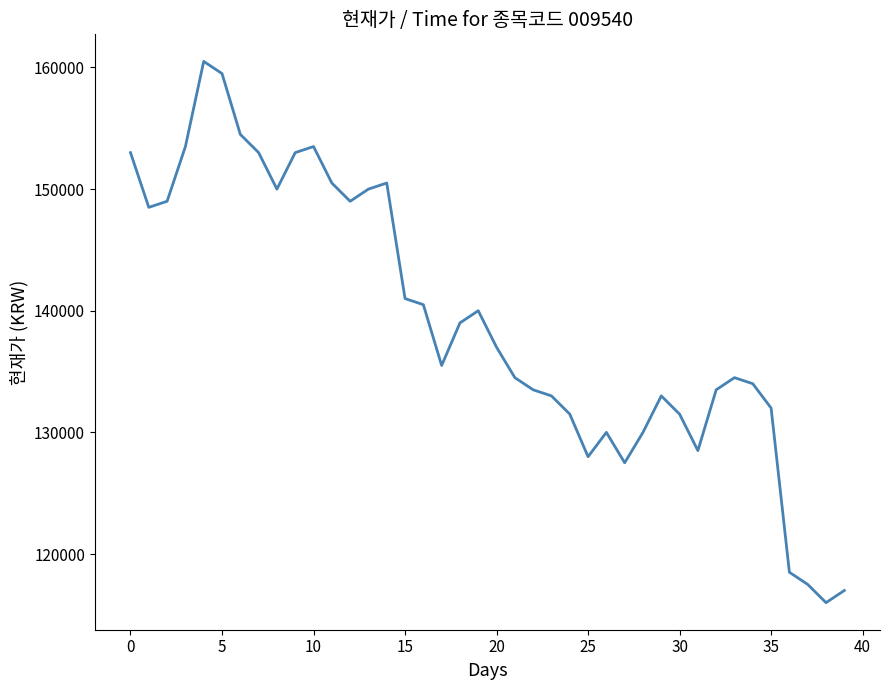

What is the difference between the maximum and minimum values?

44500